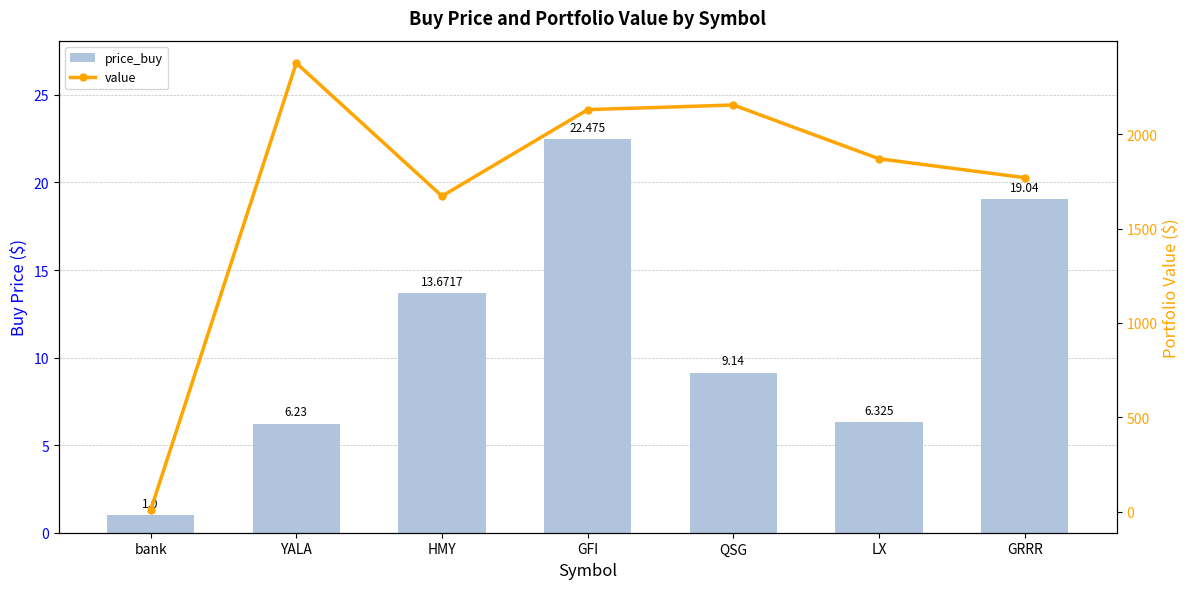

What is the total value across all series at HMY?

1686.5